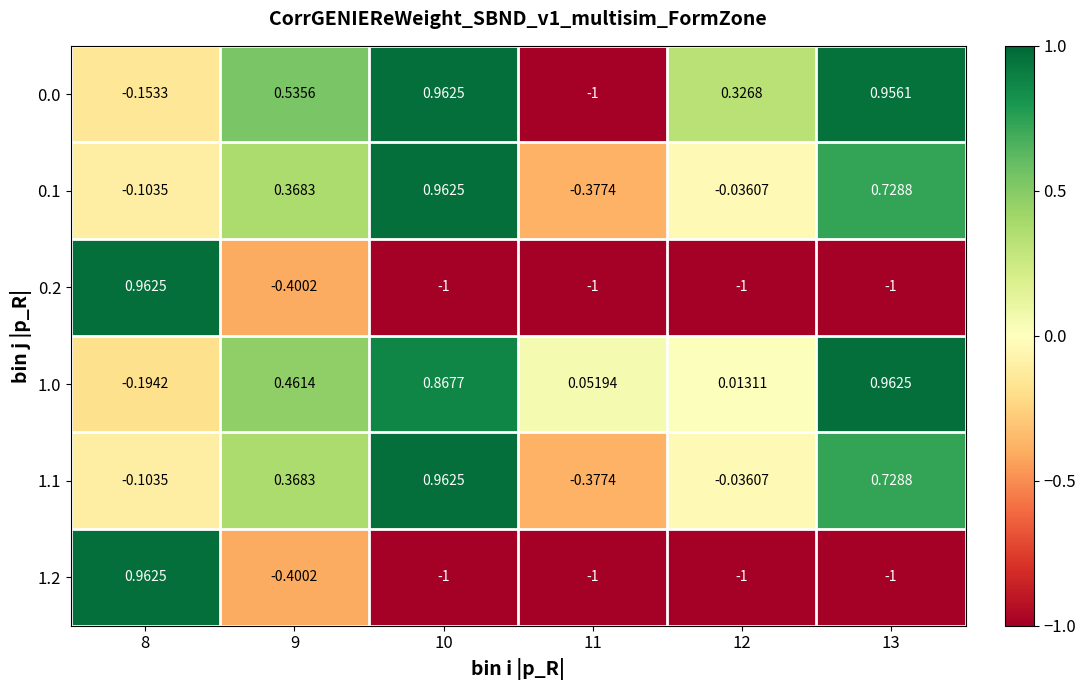

At which category is the sum across all series the highest?

10